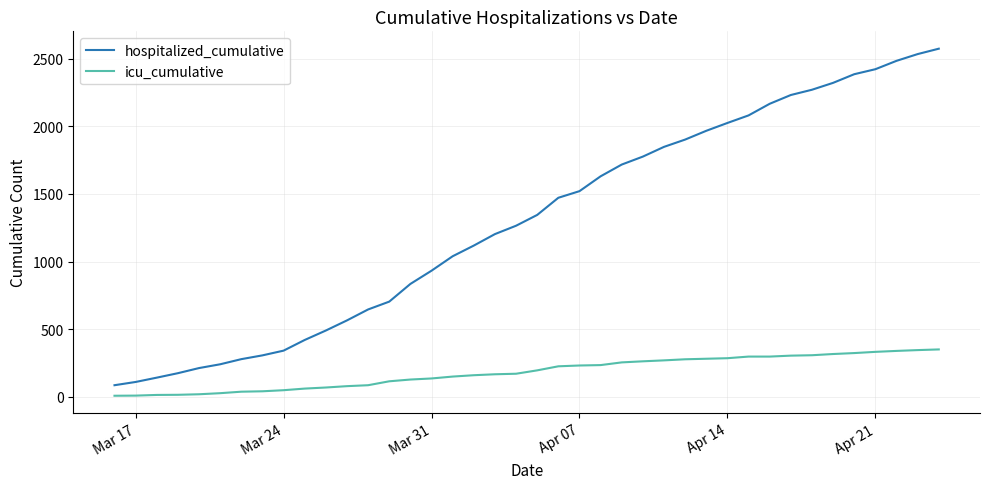

Rank the series by their average value, from highest to lowest.

hospitalized_cumulative, icu_cumulative